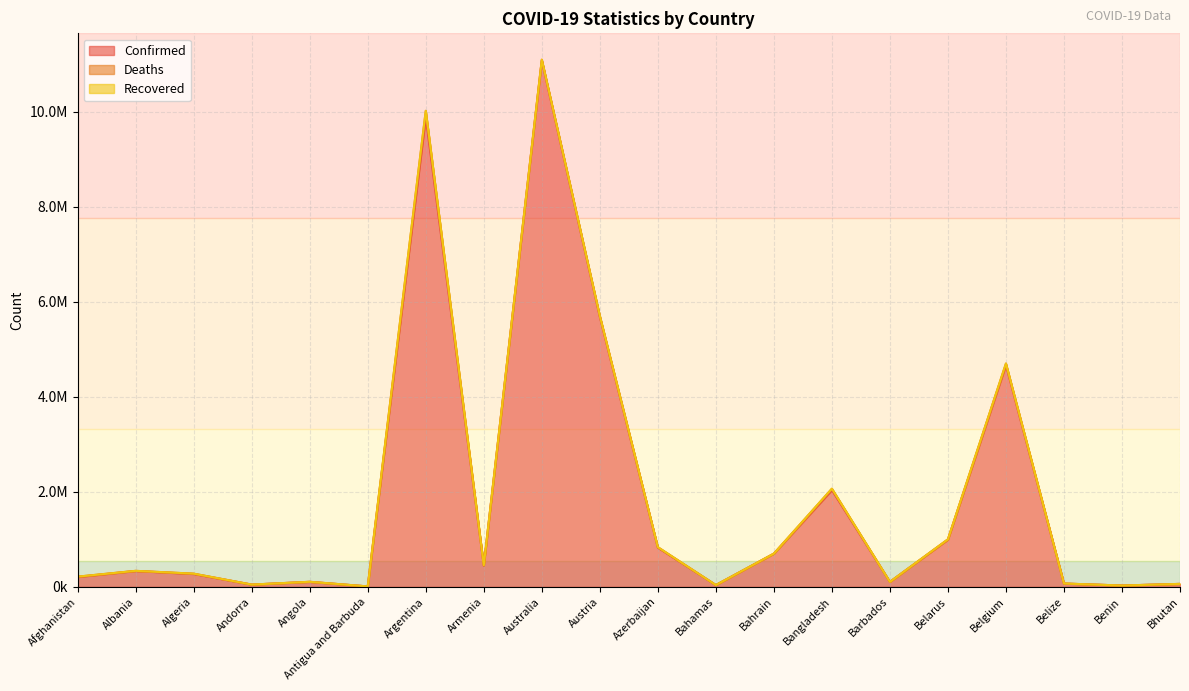

Which series has the largest range (max minus min)?

Confirmed